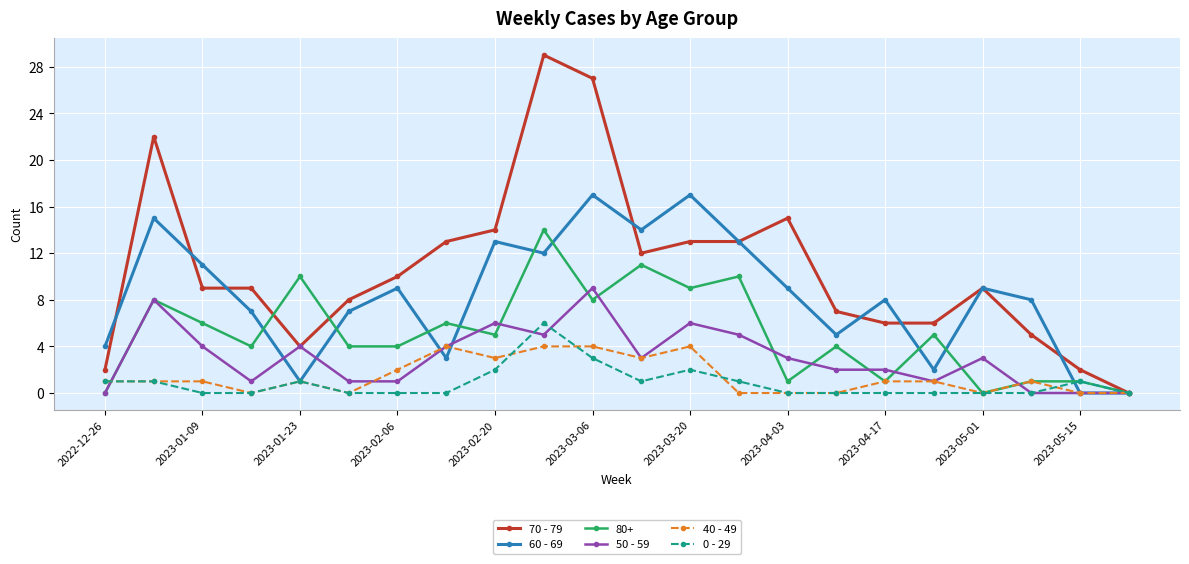

True or false: 60 - 69 has more than 0 points higher than both neighbors.

True